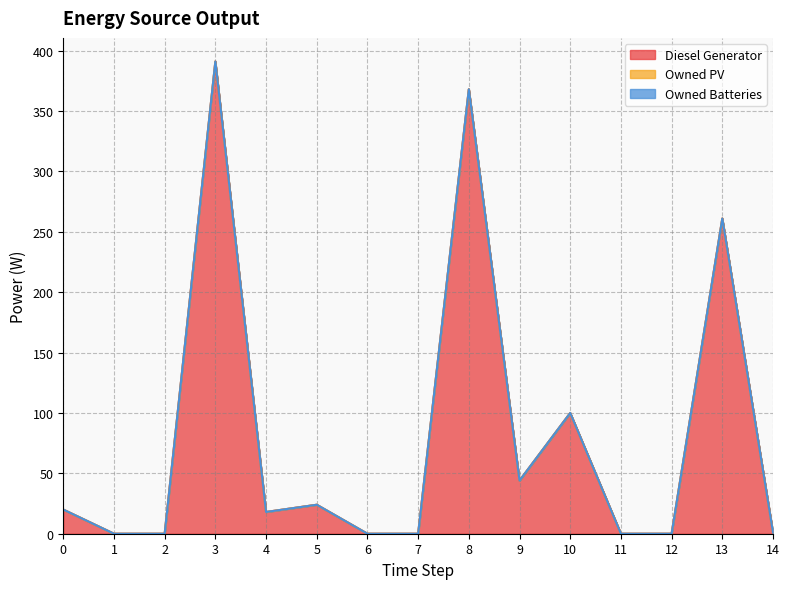

The Owned PV series shows 0 at 9. True or false?

True